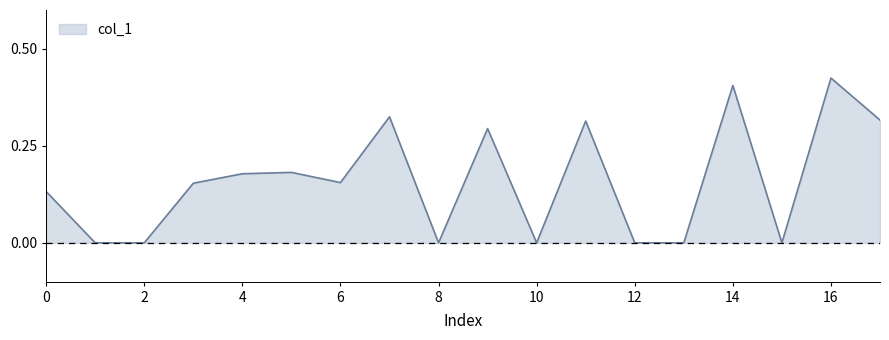

Count the values in the range 0 to 1.

18